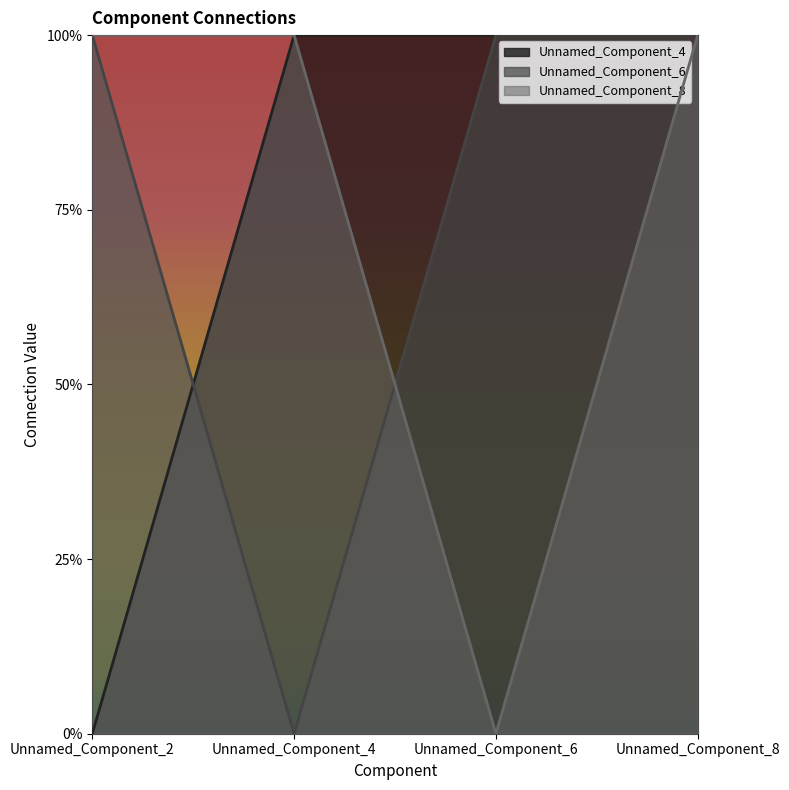

Does the chart have visible grid lines?

No